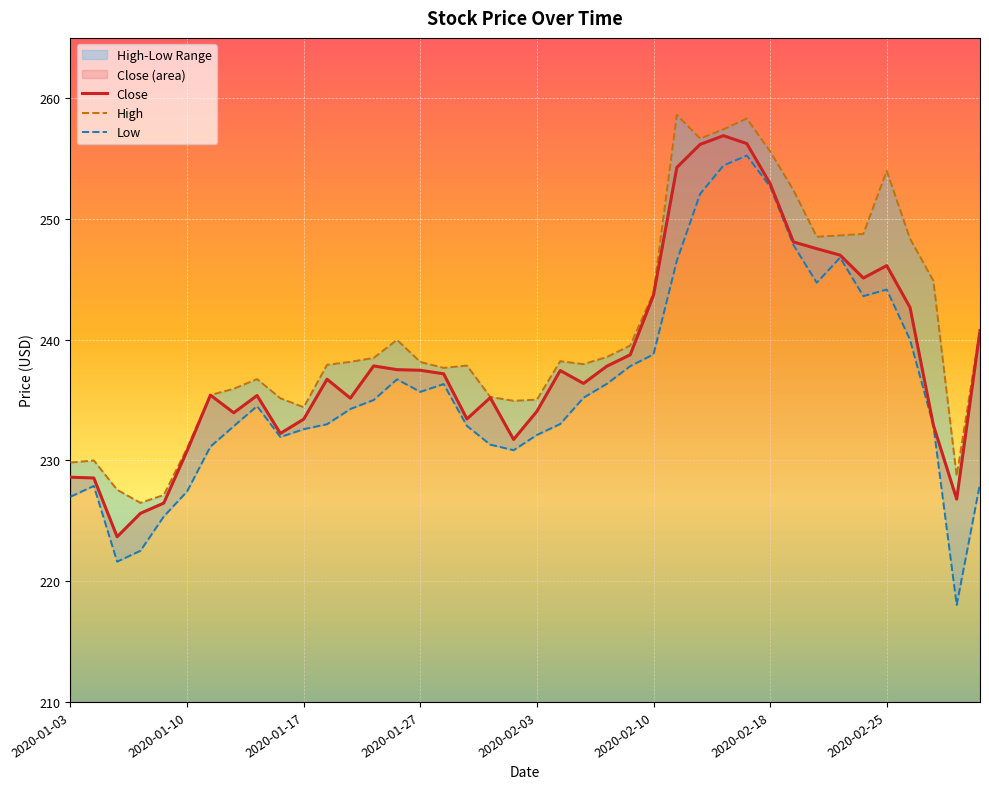

What is the maximum value for Close?

256.9